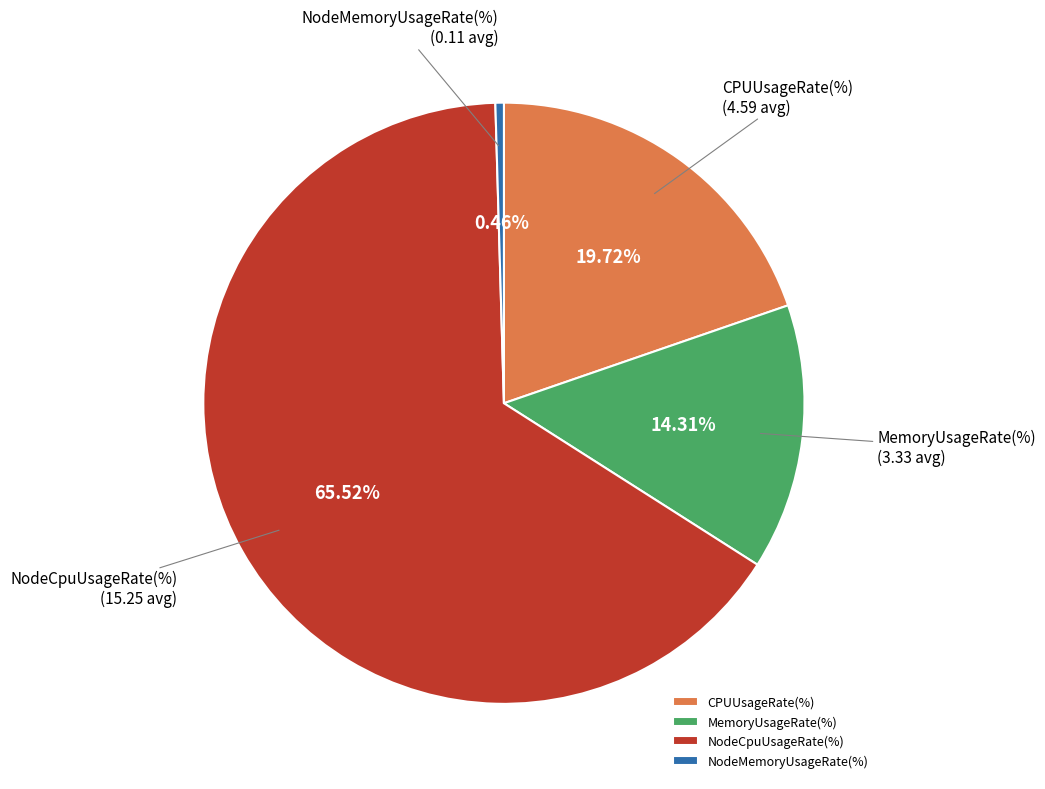

How many segments does this pie chart have?

4